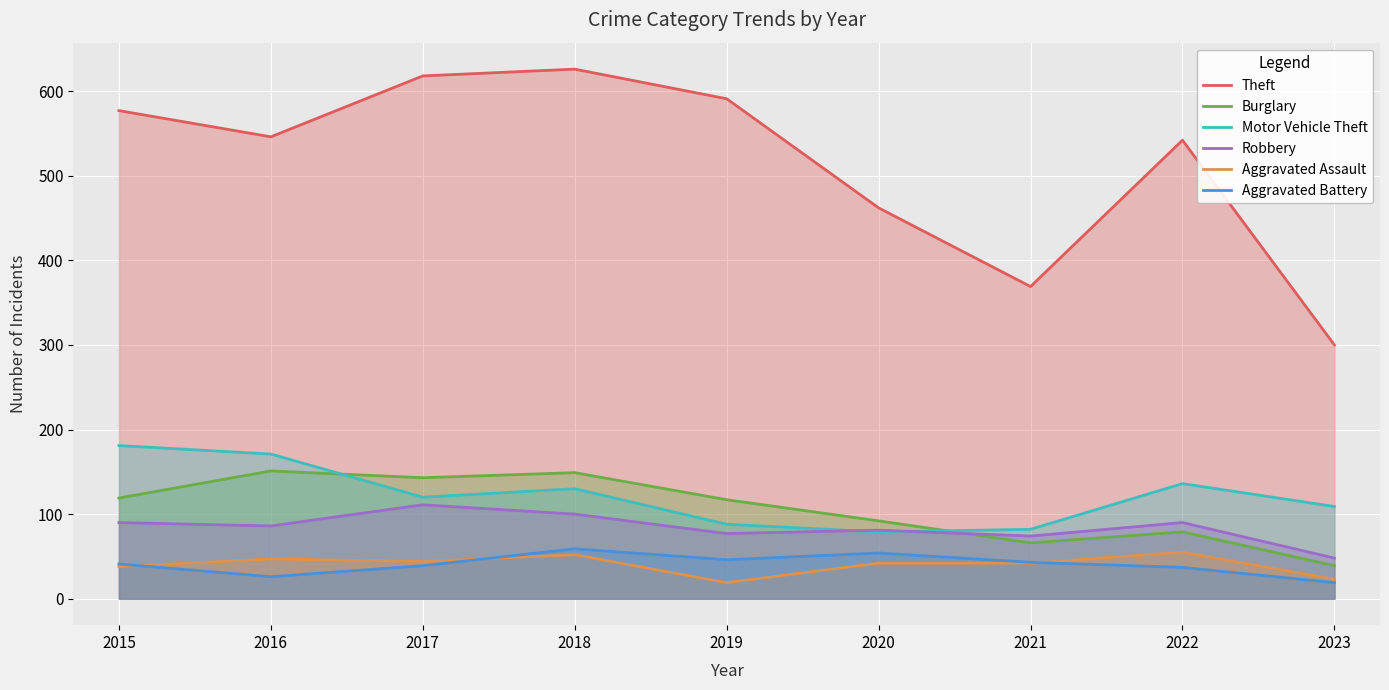

Reading right to left, list all the values displayed in this chart.

Theft: 300	542	369	462	591	626	618	546	577
Burglary: 39	79	66	92	117	149	143	151	119
Motor Vehicle Theft: 109	136	82	79	88	130	120	171	181
Robbery: 48	90	74	81	77	100	111	86	90
Aggravated Assault: 23	55	42	42	19	52	44	47	38
Aggravated Battery: 19	37	43	54	46	59	39	26	41